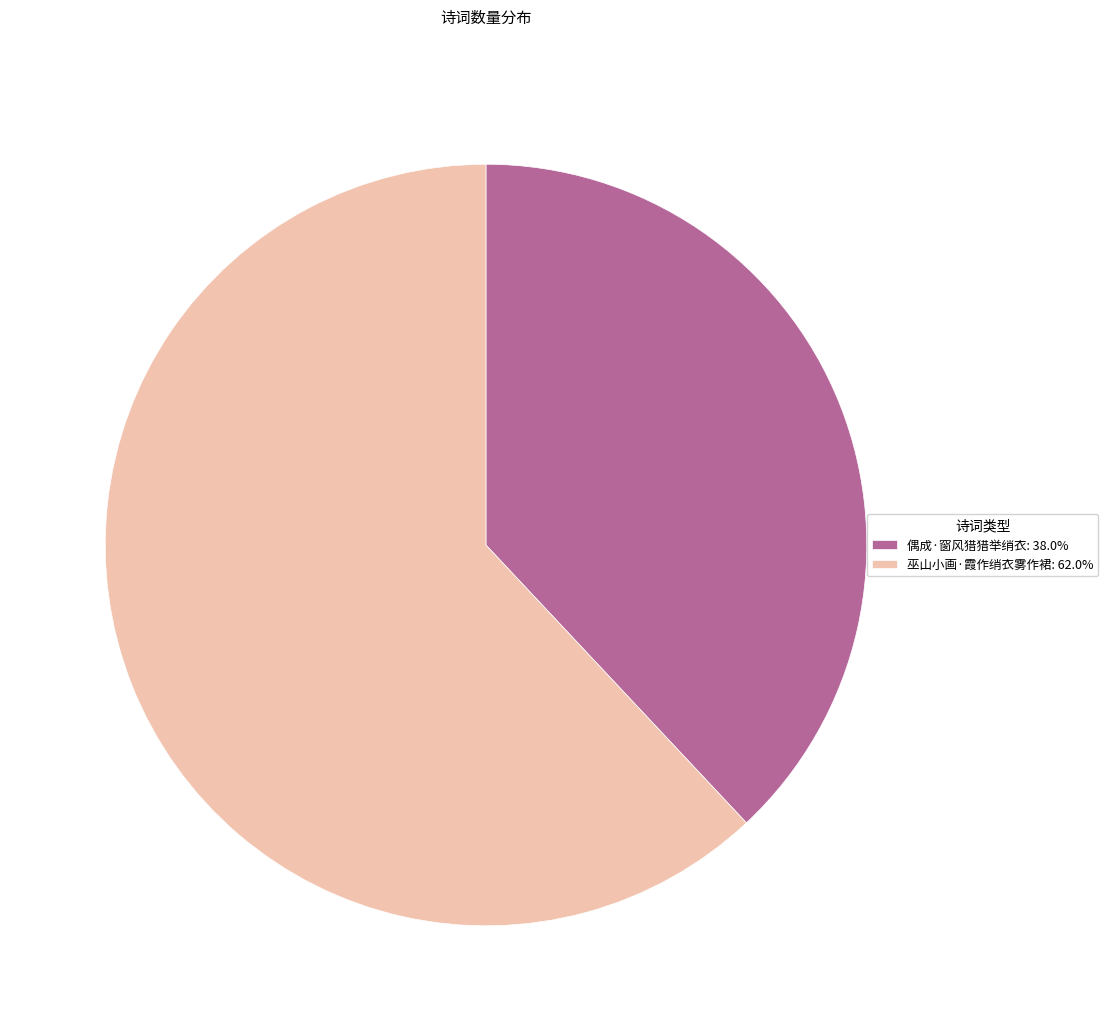

Do 偶成·窗风猎猎举绡衣: 38.0% and 巫山小画·霞作绡衣雾作裙: 62.0% together represent more than half of the pie?

Yes